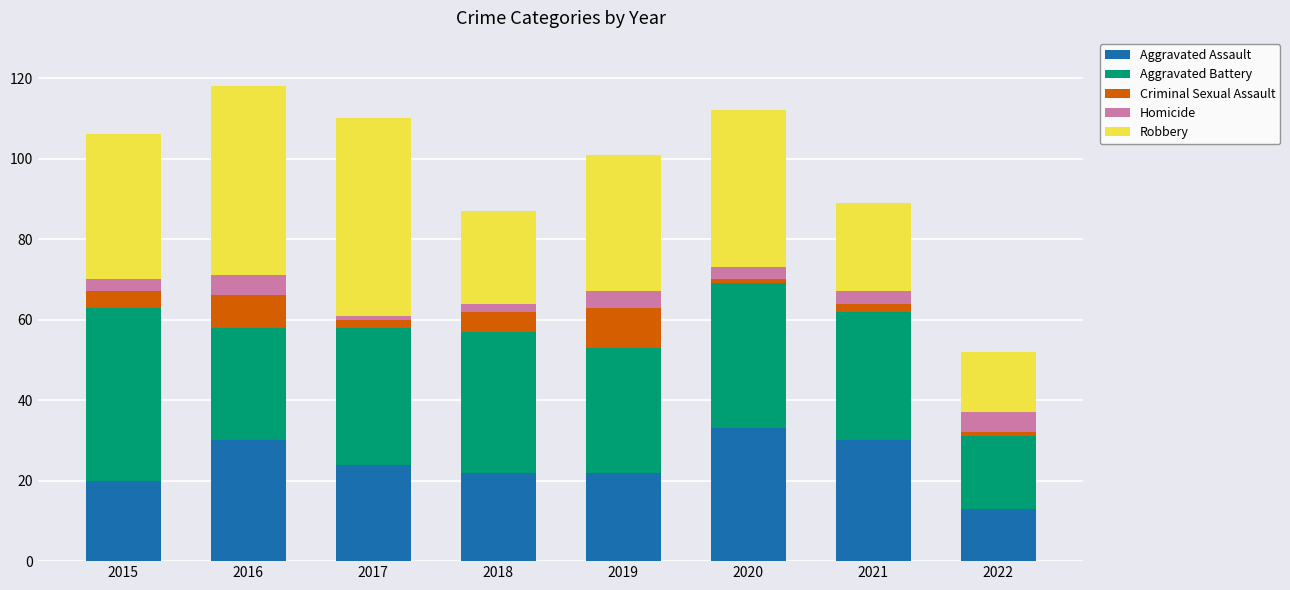

How many bars are there in total?

8